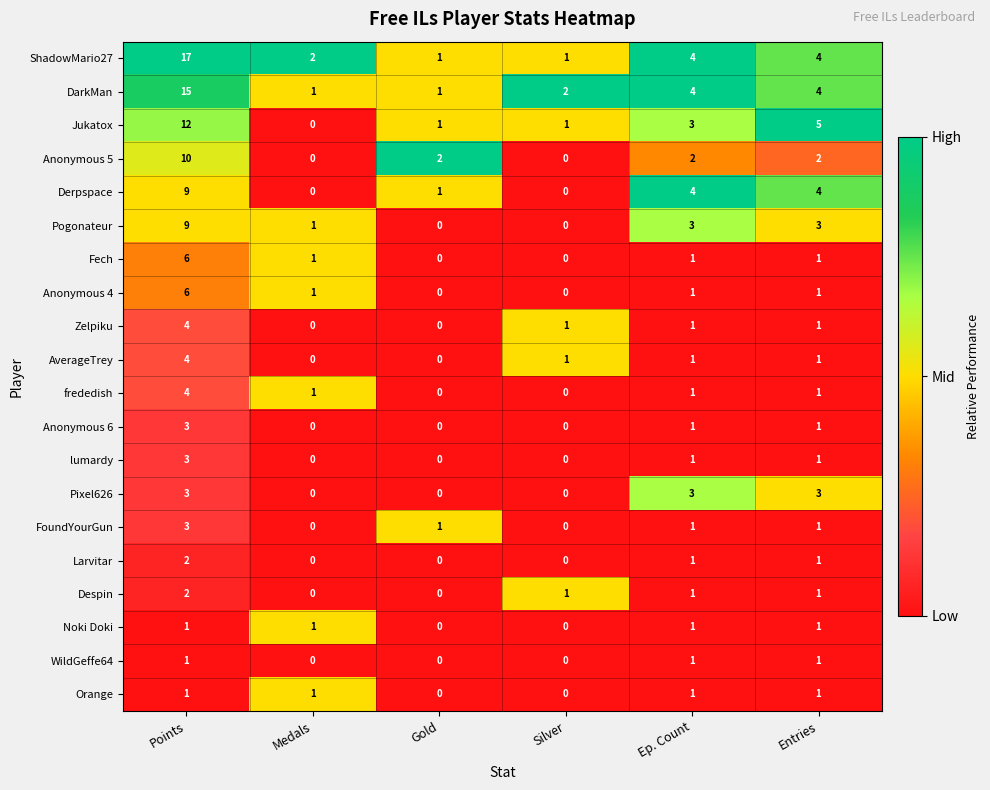

The value of Jukatox at Gold is 1. True or false?

True